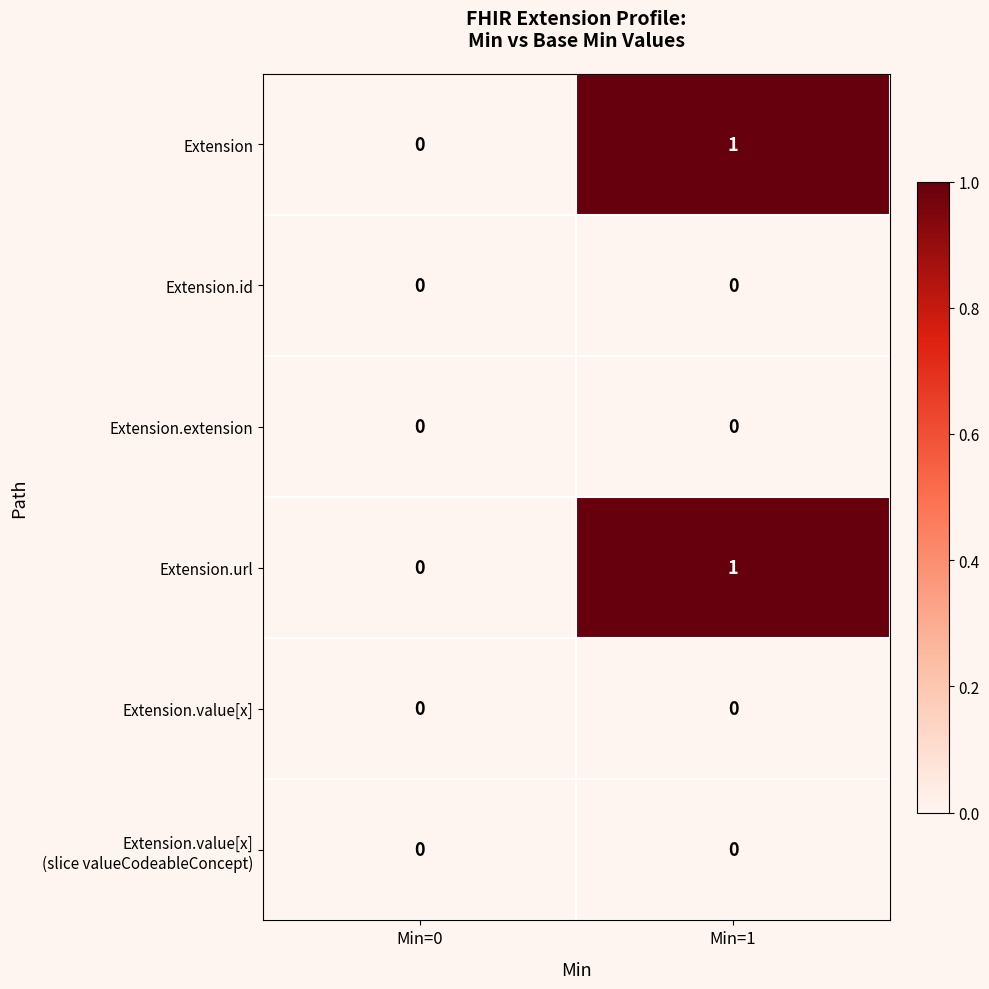

Rank the categories by Extension.url value from highest to lowest.

Min=1, Min=0